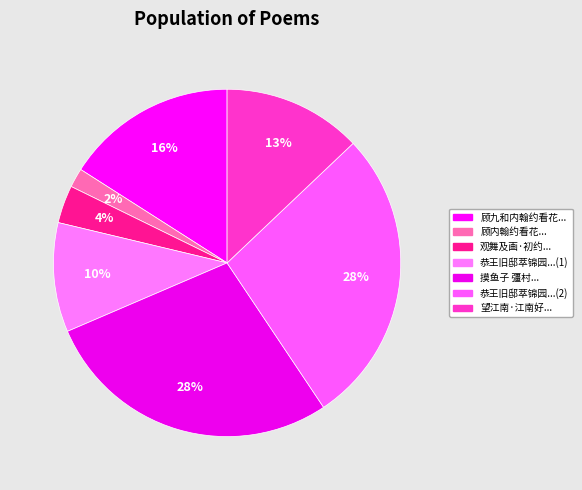

How many segments does this pie chart have?

7